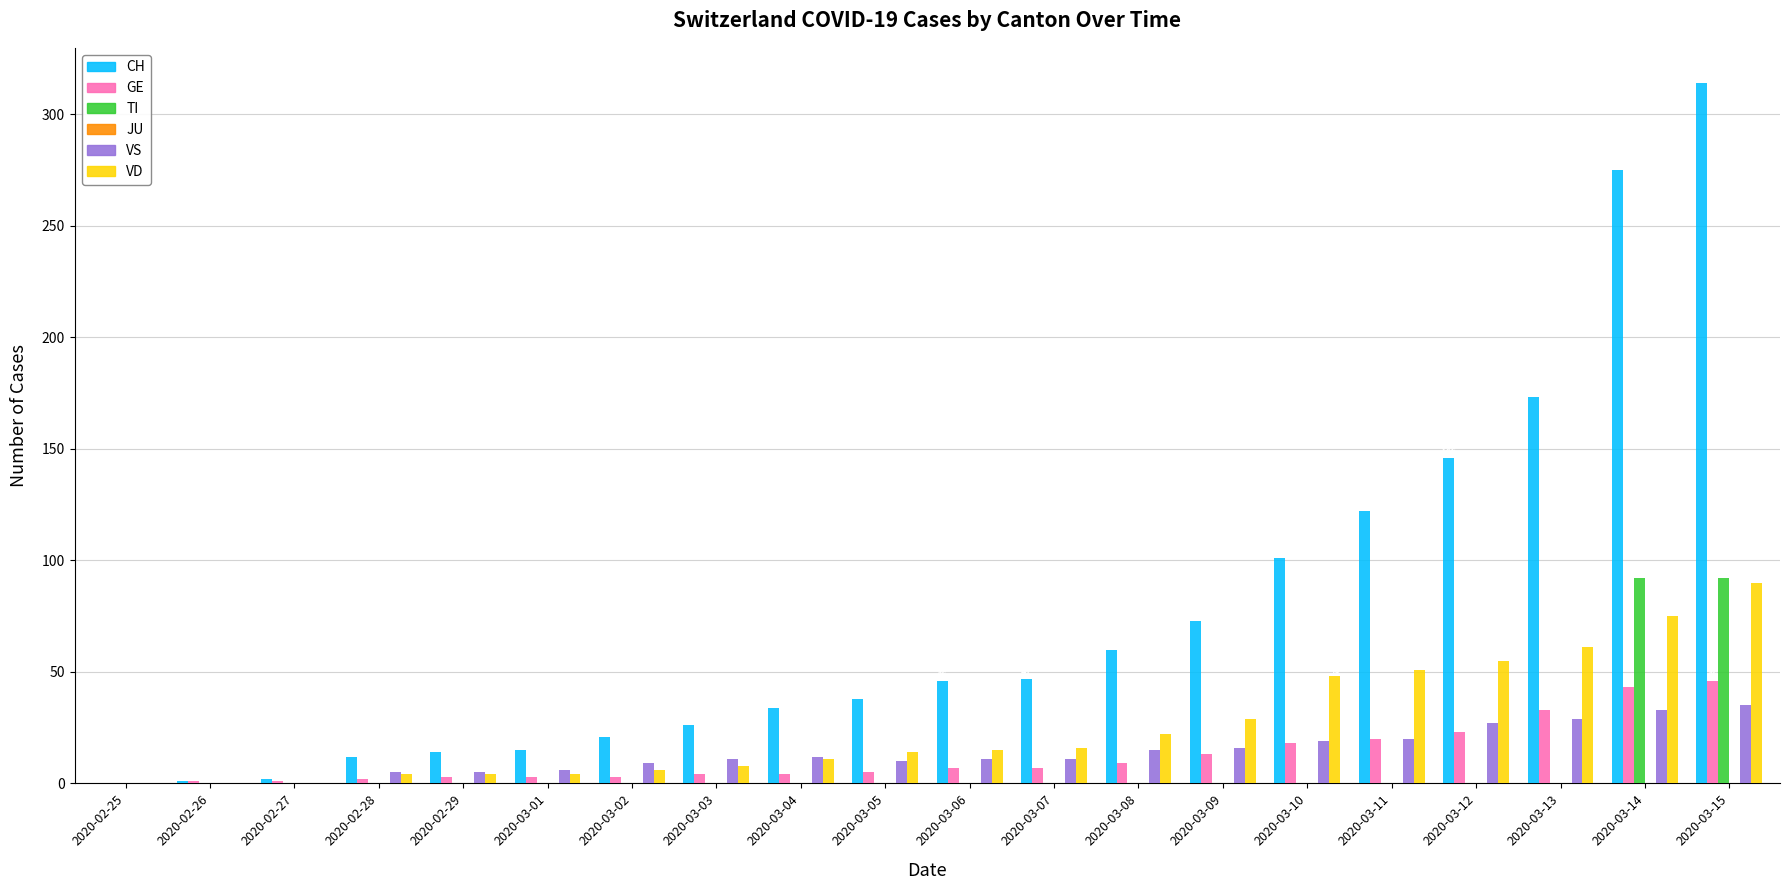

What value does the VD series have at 2020-03-15, to the nearest 5?

90